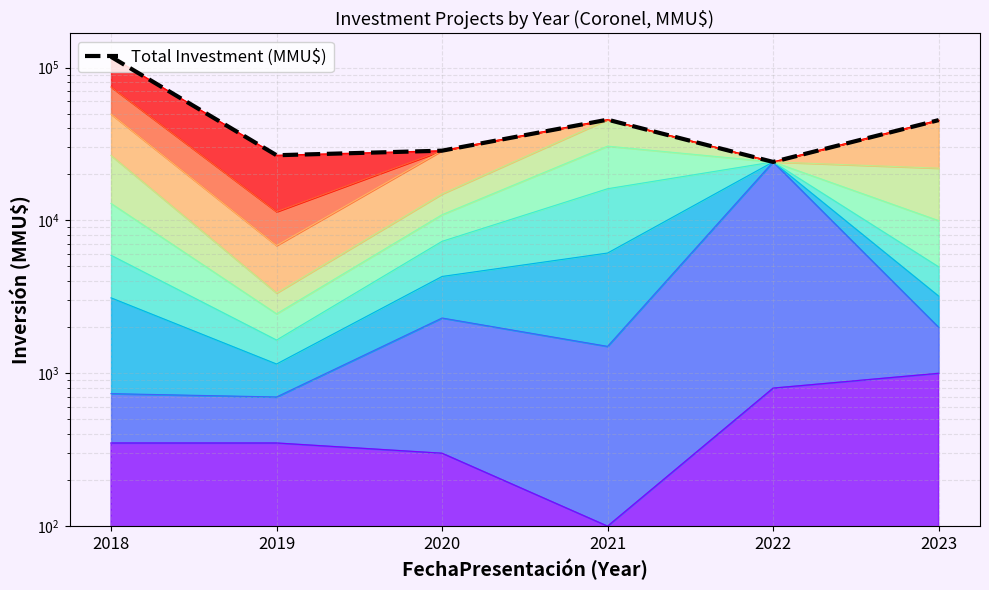

What is the difference between the second highest and second lowest values?

18924